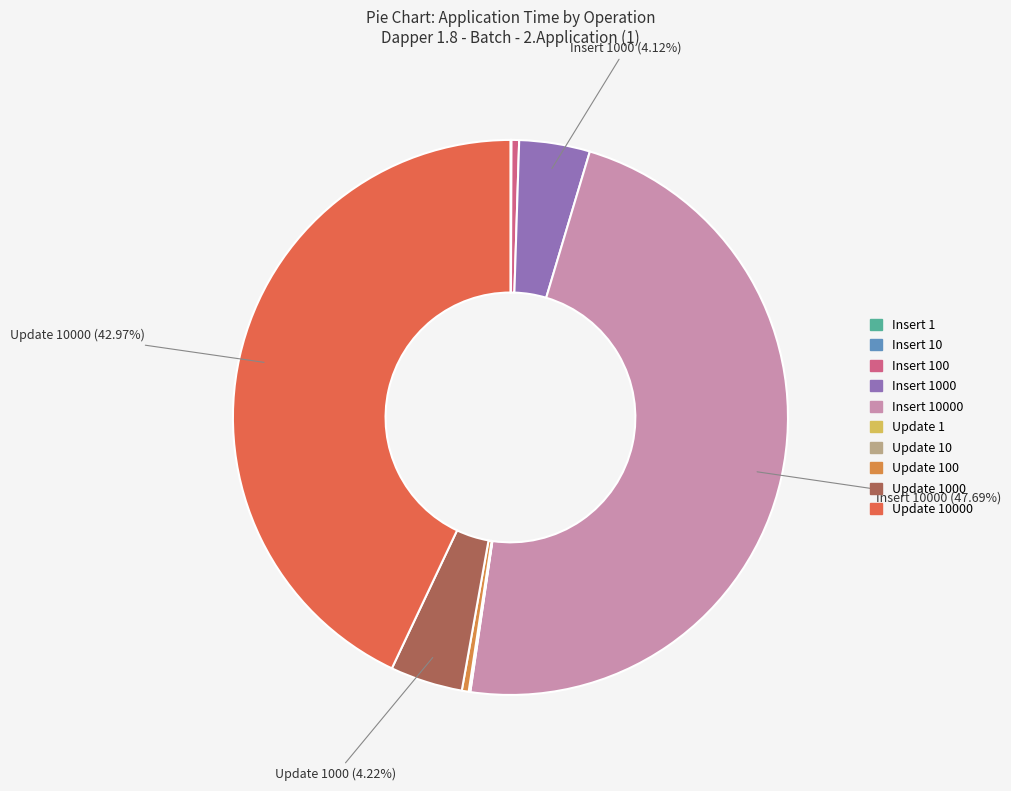

Rank the categories by value from lowest to highest.

Insert 1, Update 1, Insert 10, Update 10, Update 100, Insert 100, Insert 1000, Update 1000, Update 10000, Insert 10000